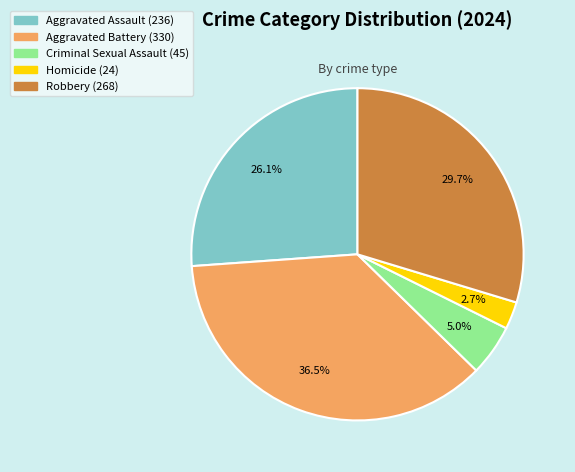

Does any single category account for the majority?

No